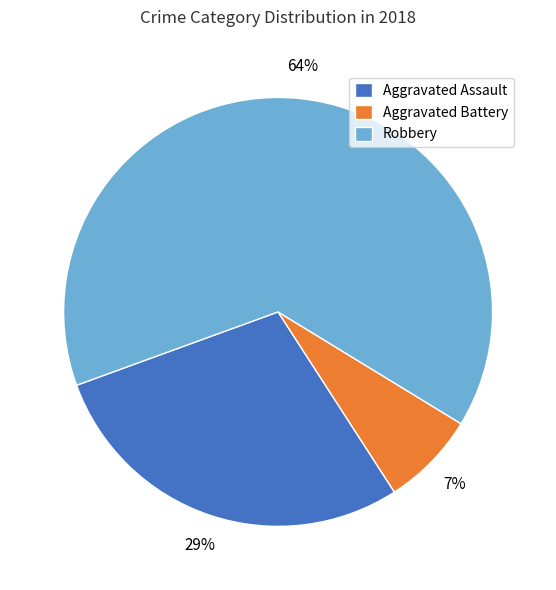

The Robbery slice represents 64% of the pie. True or false?

True